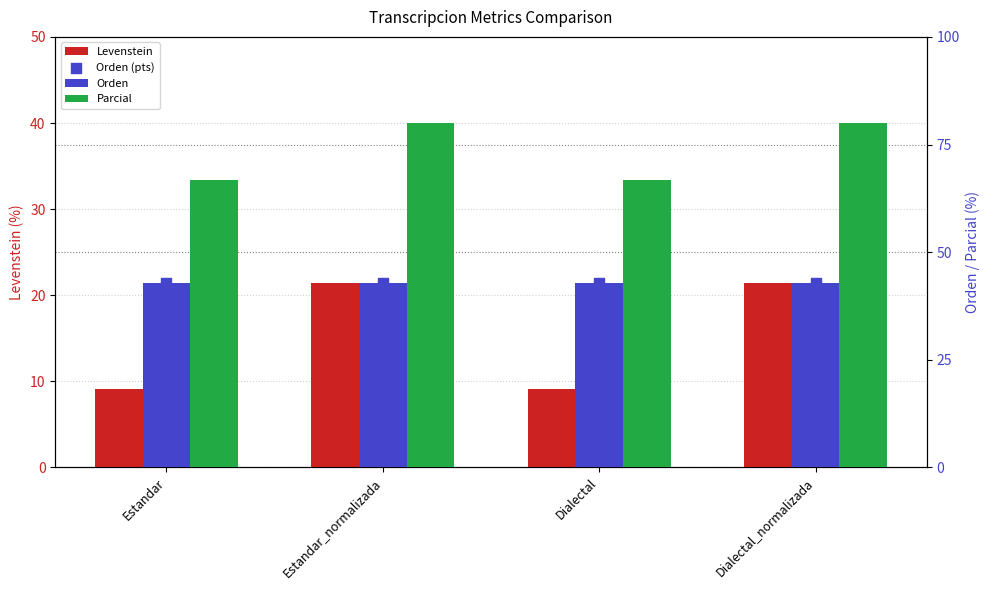

Which series reaches the maximum Y coordinate?

Parcial